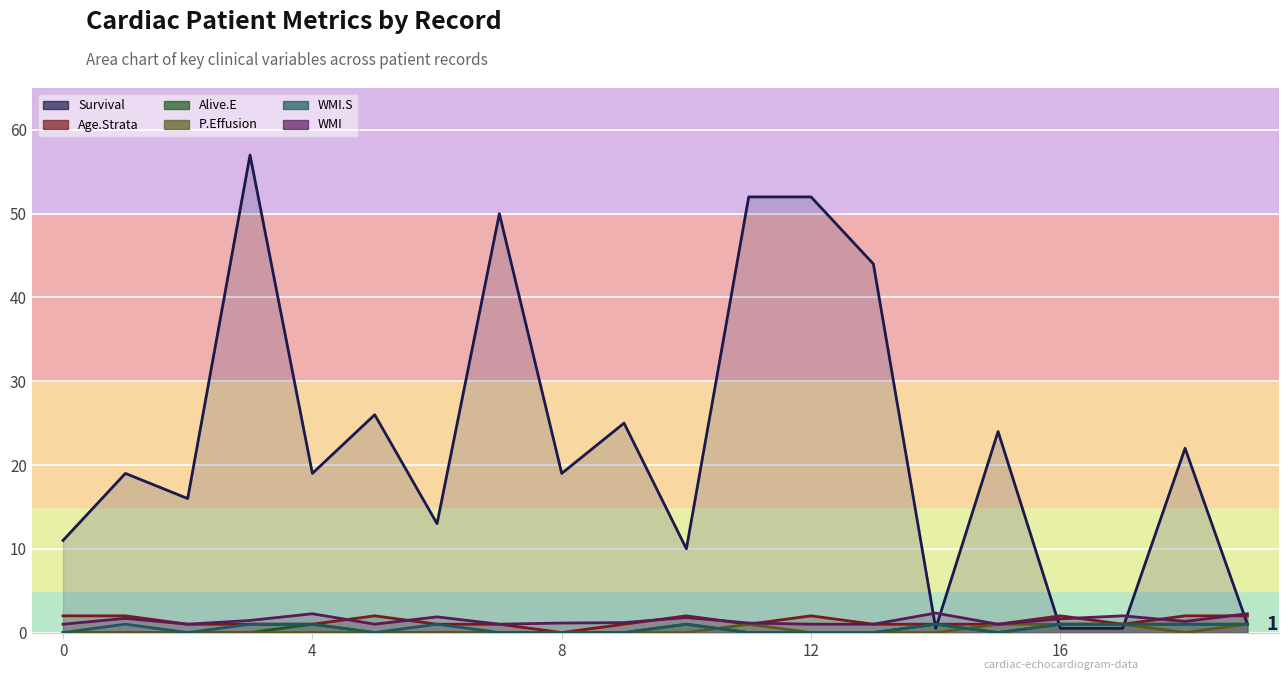

Which label corresponds to the largest value in the chart?

3